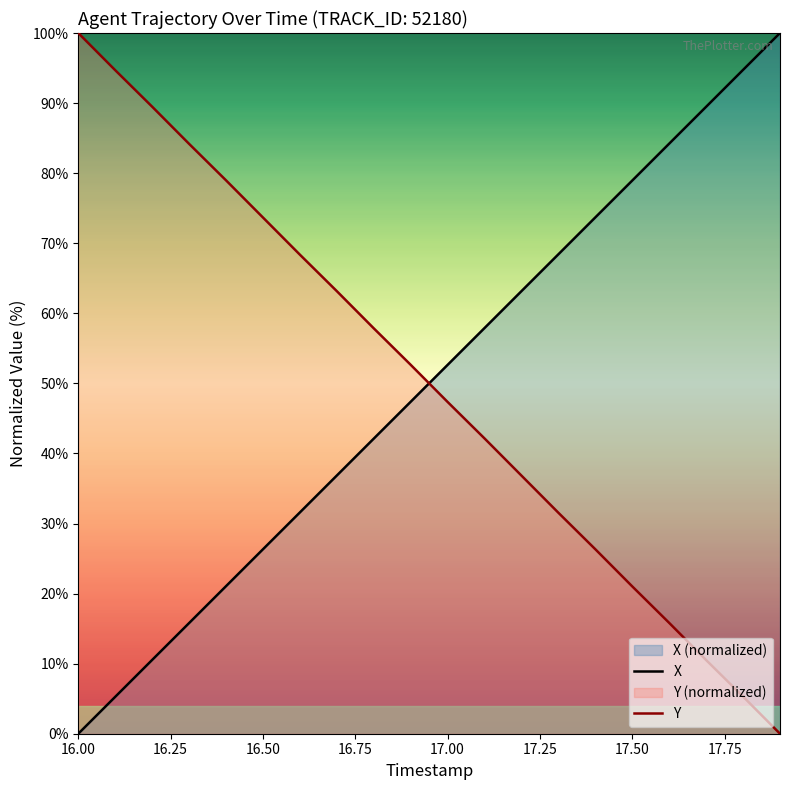

What is the difference between the maximum and minimum values in the X series?

100.0